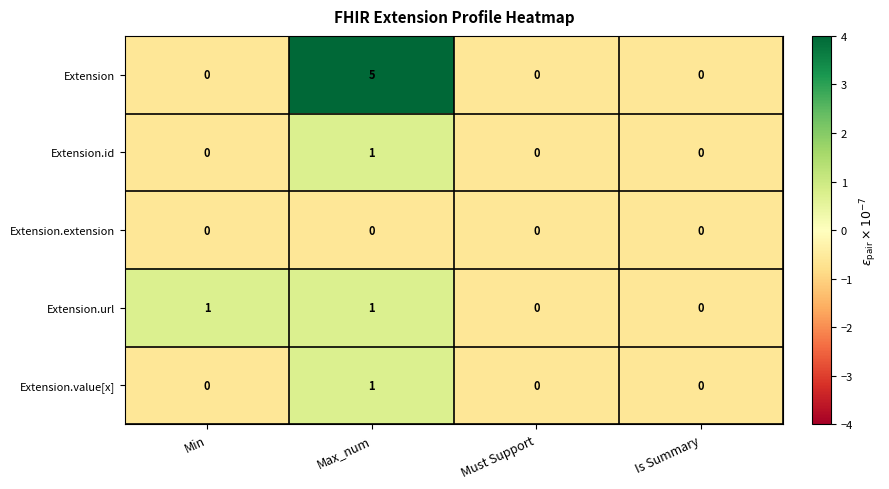

At how many categories does at least one series exceed 4?

1